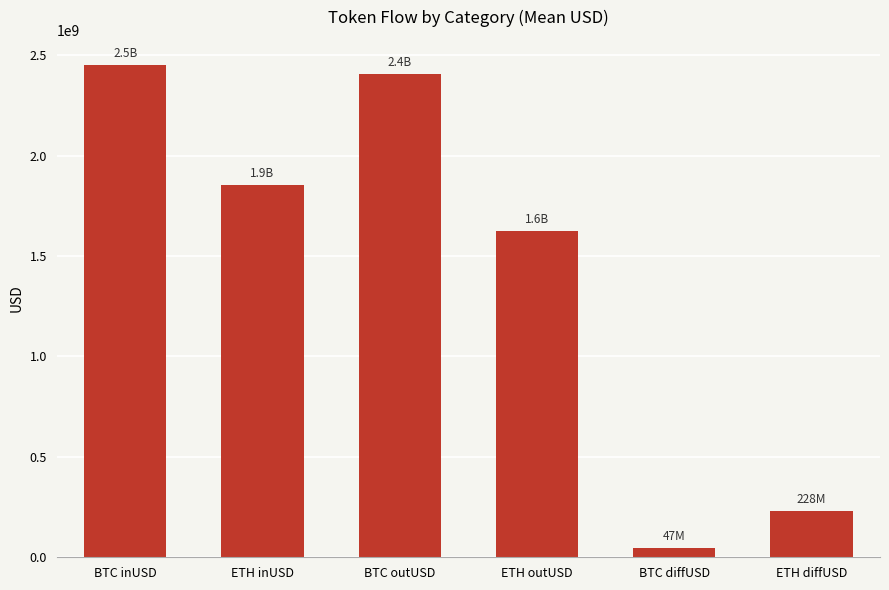

What is the minimum value shown in the chart?

46975191.9